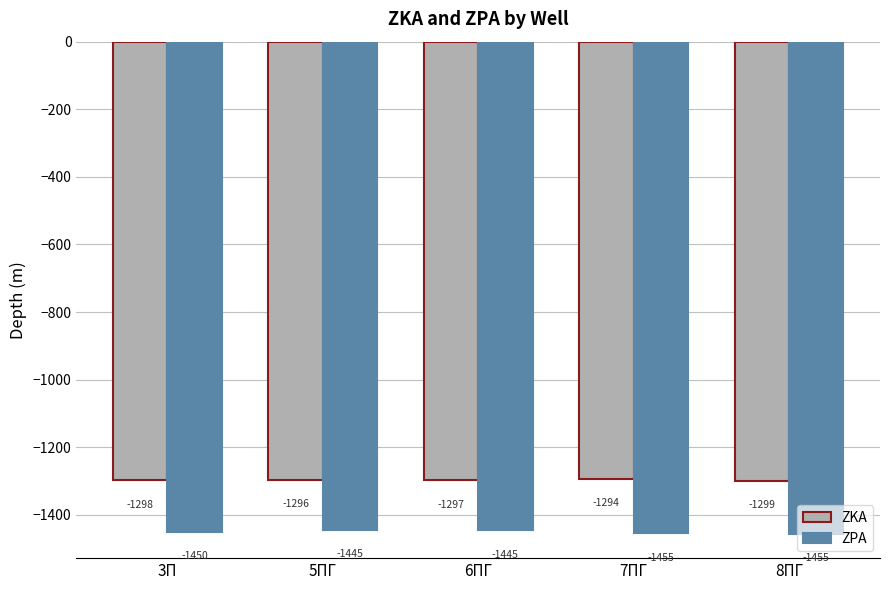

What is the difference between the highest and lowest values at 3П?

152.0